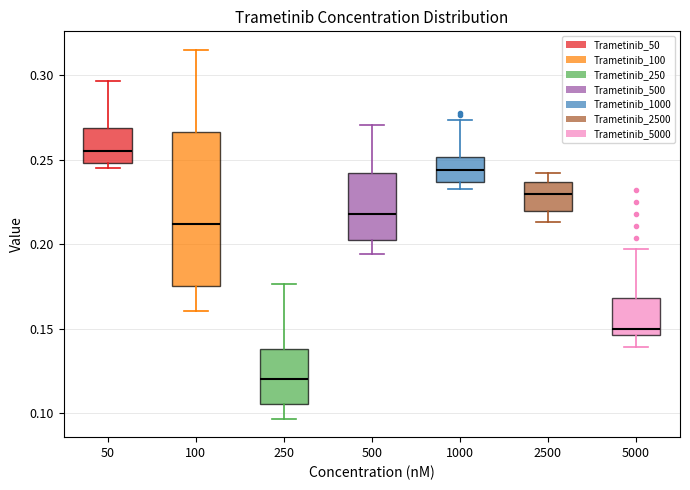

Which box has the lowest median line?

250